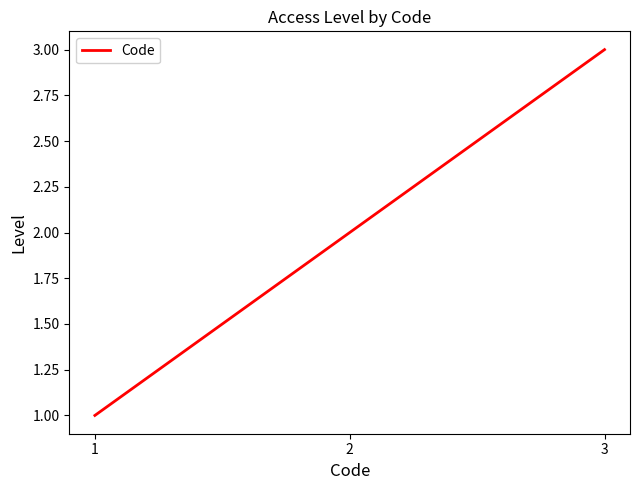

Which category has the lowest value across all series?

1